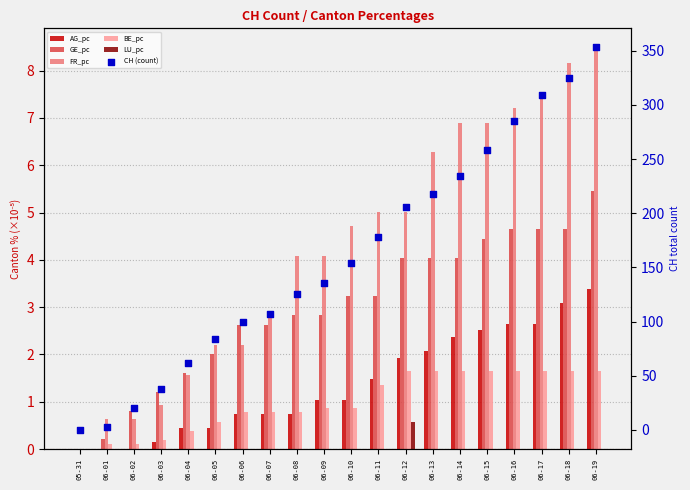

At how many categories does at least one series exceed 53?

16